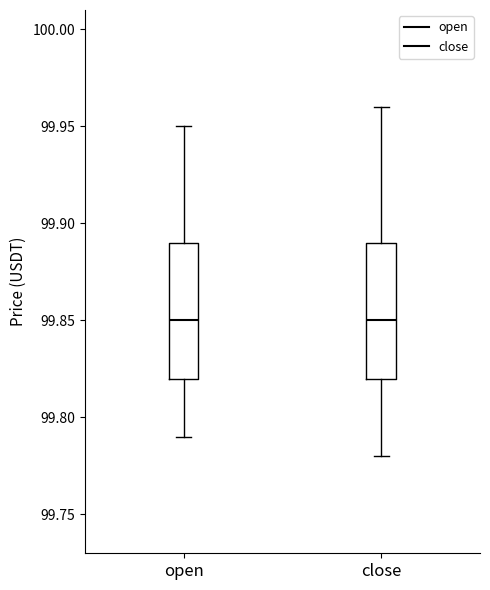

Reading left to right, transcribe this box plot: for each box, give where its median line is, the range the box spans, and where its two whiskers end, as read against the y-axis. The values are not printed on the chart, so give them approximately, as read against the axis.

open: median 99.85, box 99.82 to 99.89, whiskers 99.79 to 99.95
close: median 99.85, box 99.82 to 99.89, whiskers 99.78 to 99.96